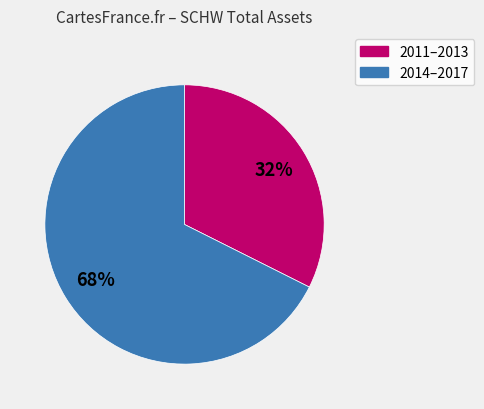

To the nearest percent, what is the average slice percentage?

50%